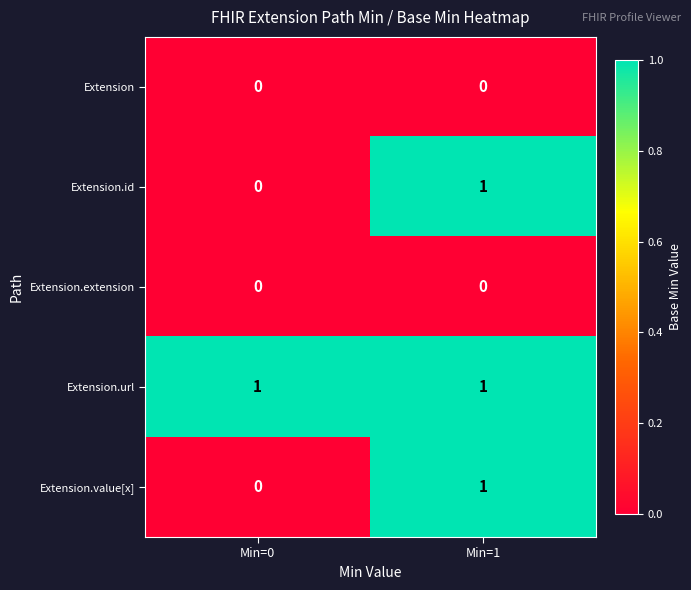

Which category has the highest value in the Extension.id series?

Min=1